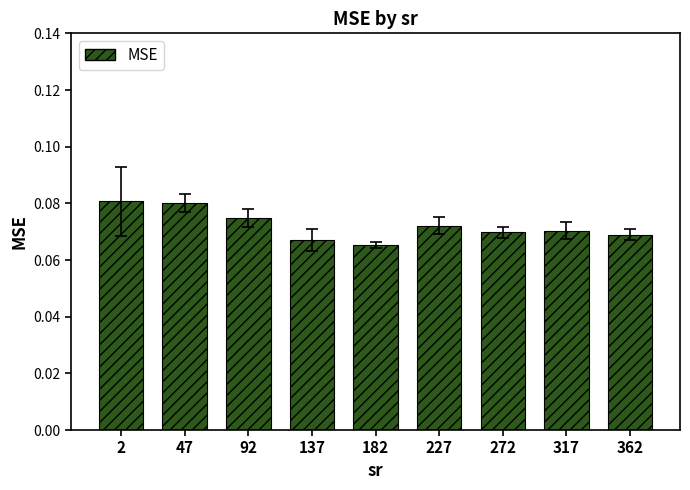

The chart shows a value of 0.0 at 137. True or false?

False